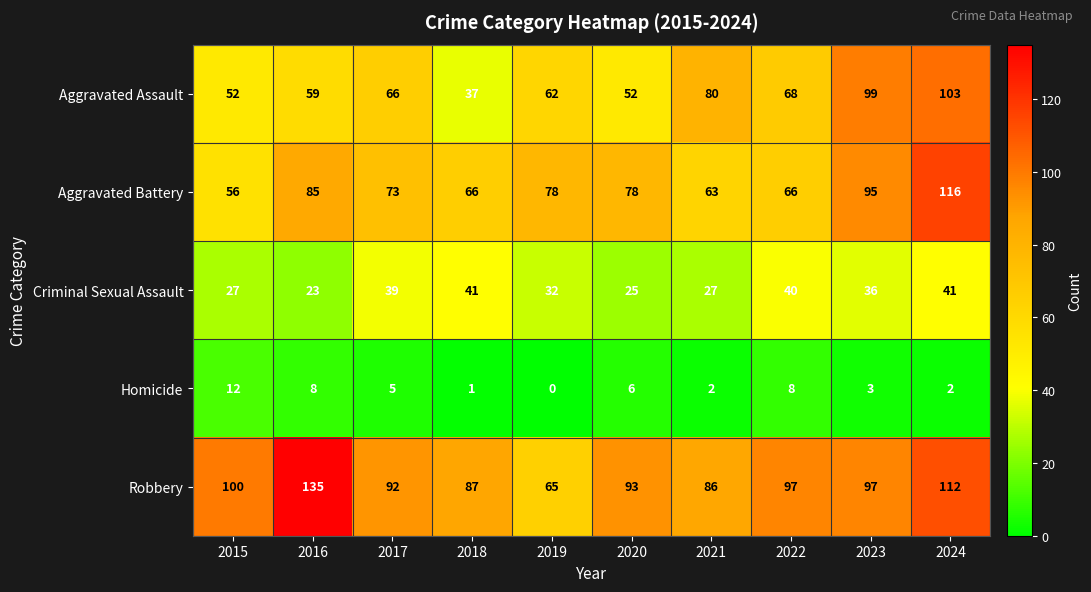

At which category is the sum across all series the highest?

2024